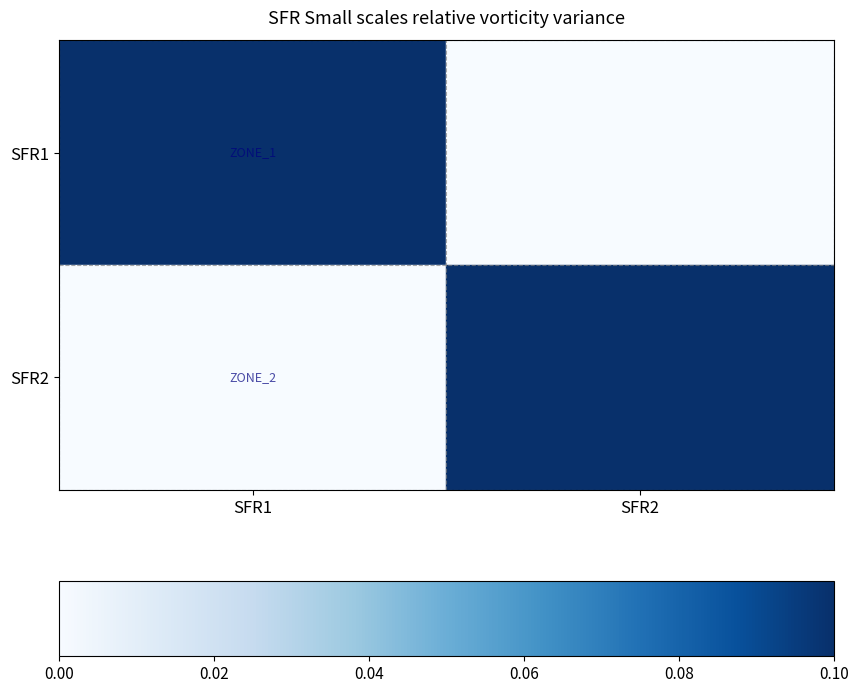

Reading left to right, list all the values displayed in this chart.

SFR1: SFR1=1	SFR2=0
SFR2: SFR1=0	SFR2=1